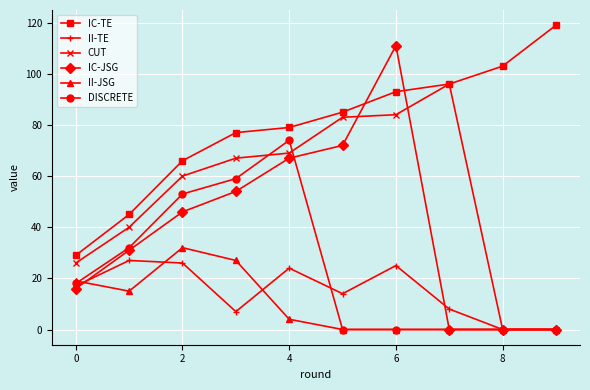

Which series has the widest spread of values?

IC-JSG